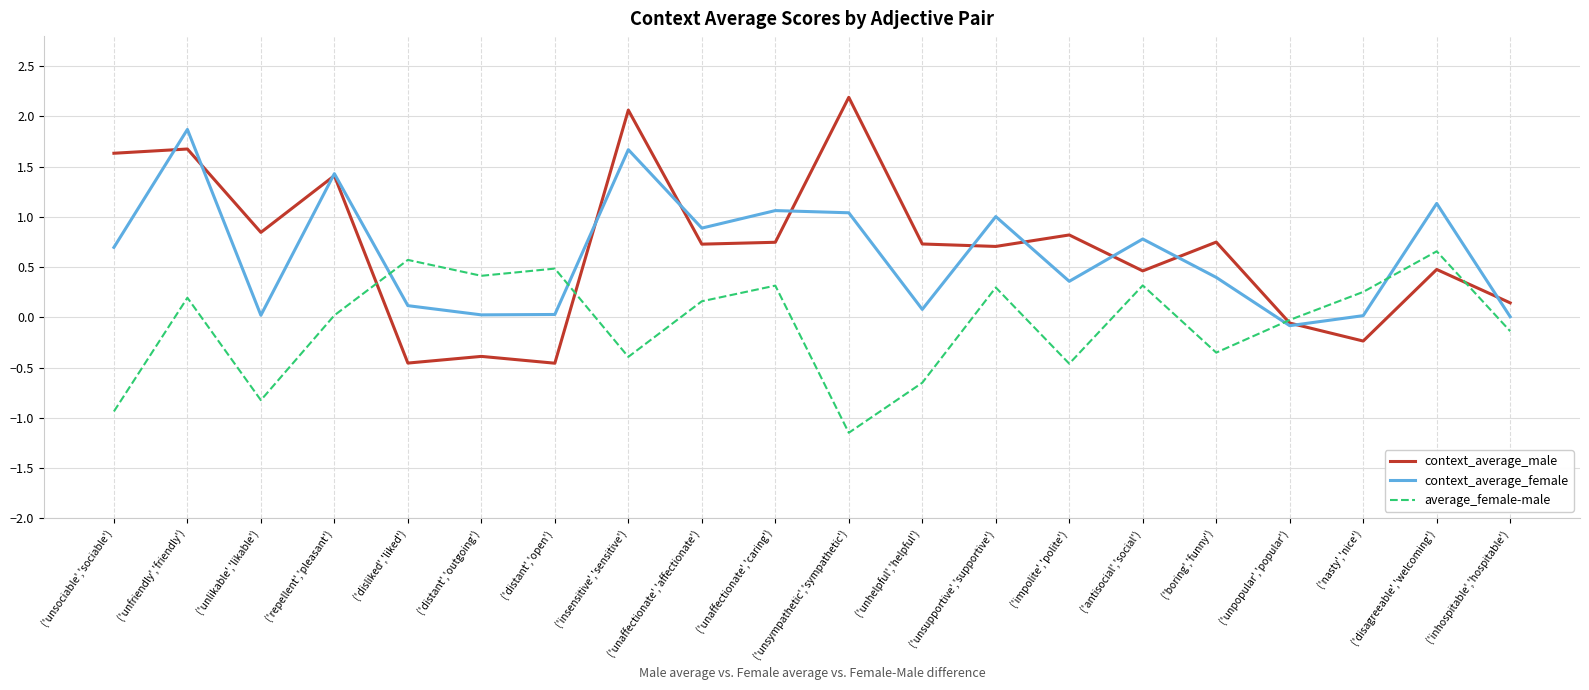

What position from the right is ('unsupportive','supportive')?

8